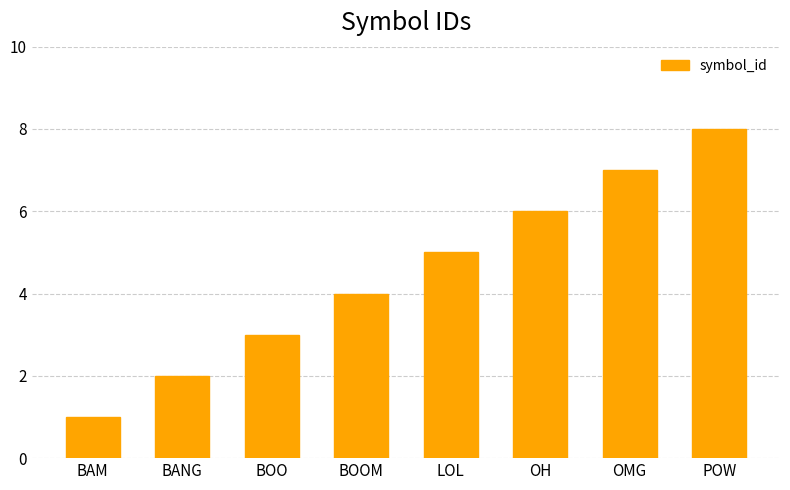

Reading right to left, what are all the values shown in this chart?

POW=8	OMG=7	OH=6	LOL=5	BOOM=4	BOO=3	BANG=2	BAM=1